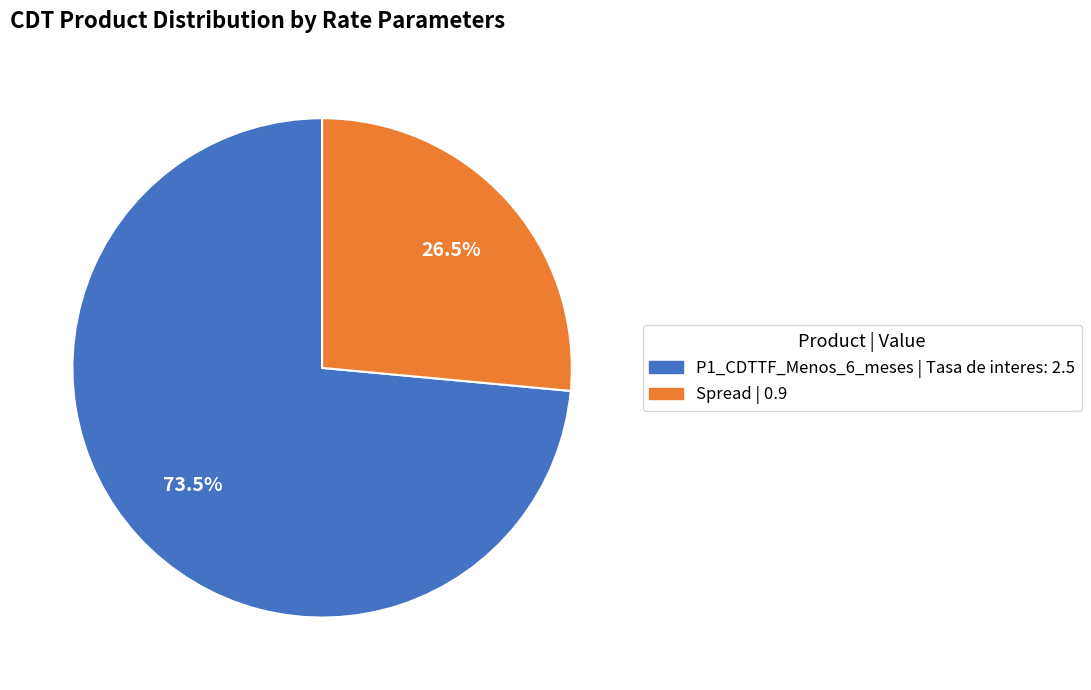

To the nearest percent, what is the combined percentage of Spread and P1_CDTTF_Menos_6_meses?

100%